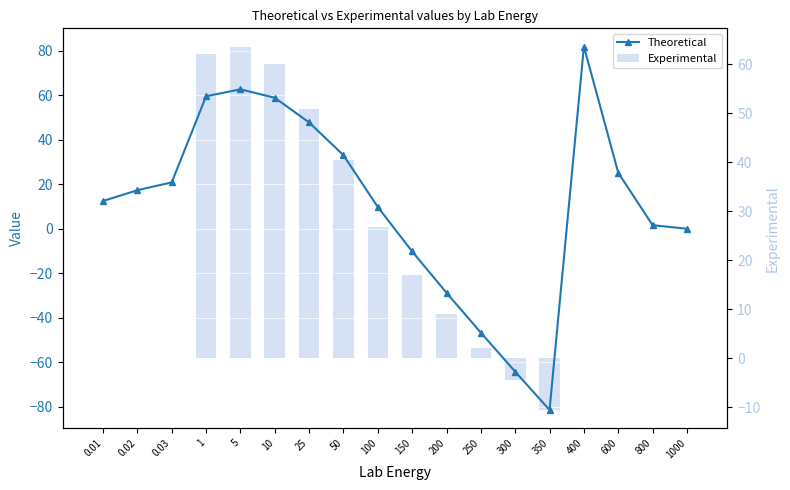

At which category is the sum across all series the highest?

5